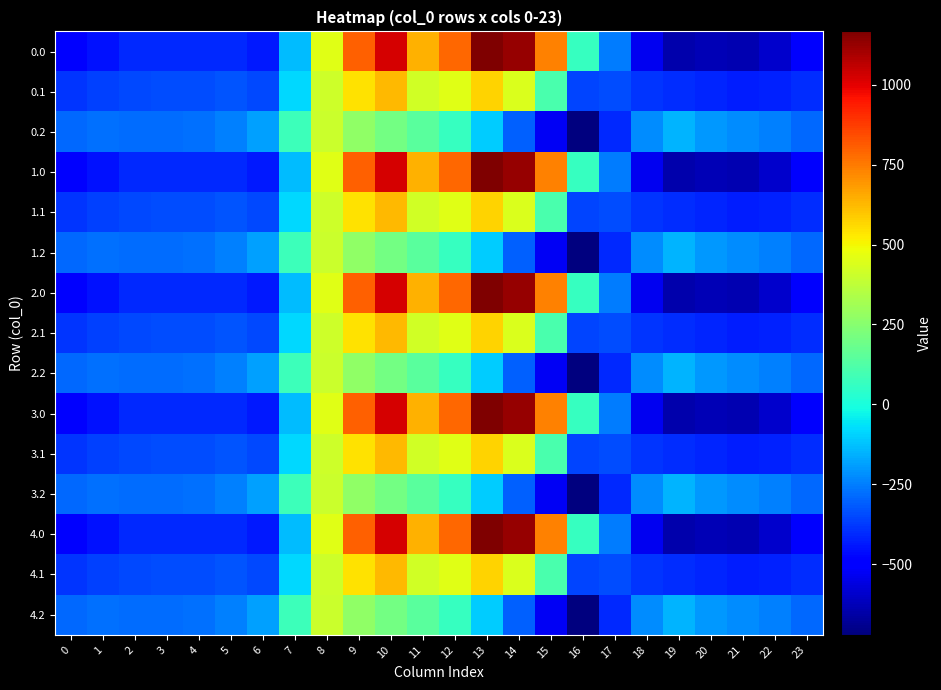

What is the difference between the highest and lowest values at 5?

162.7